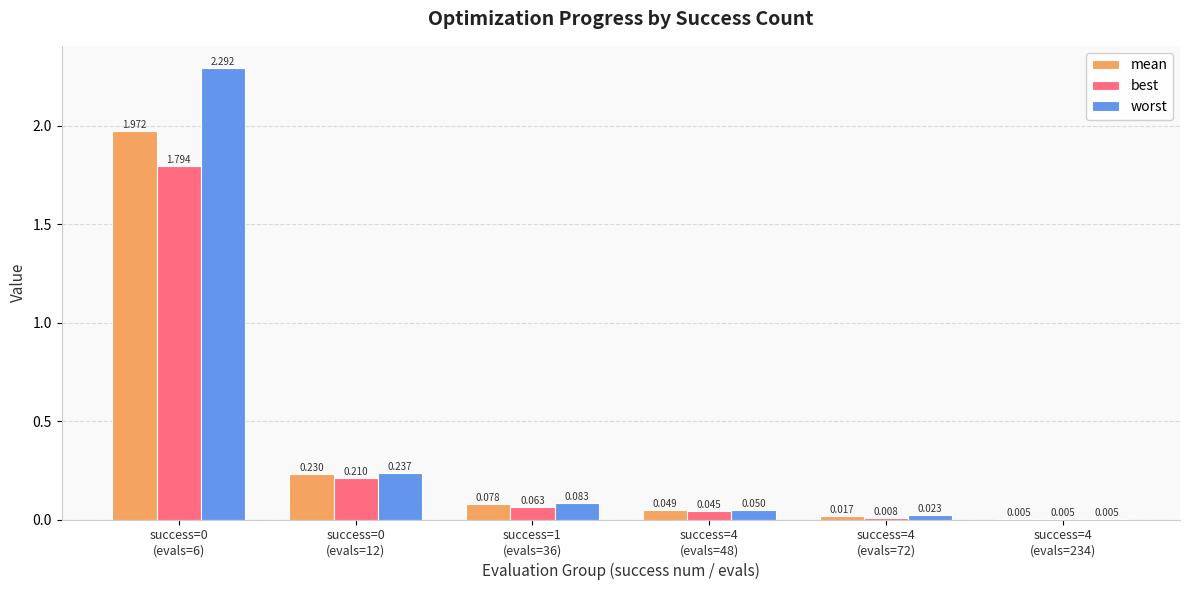

Which series has the largest total across all categories?

worst